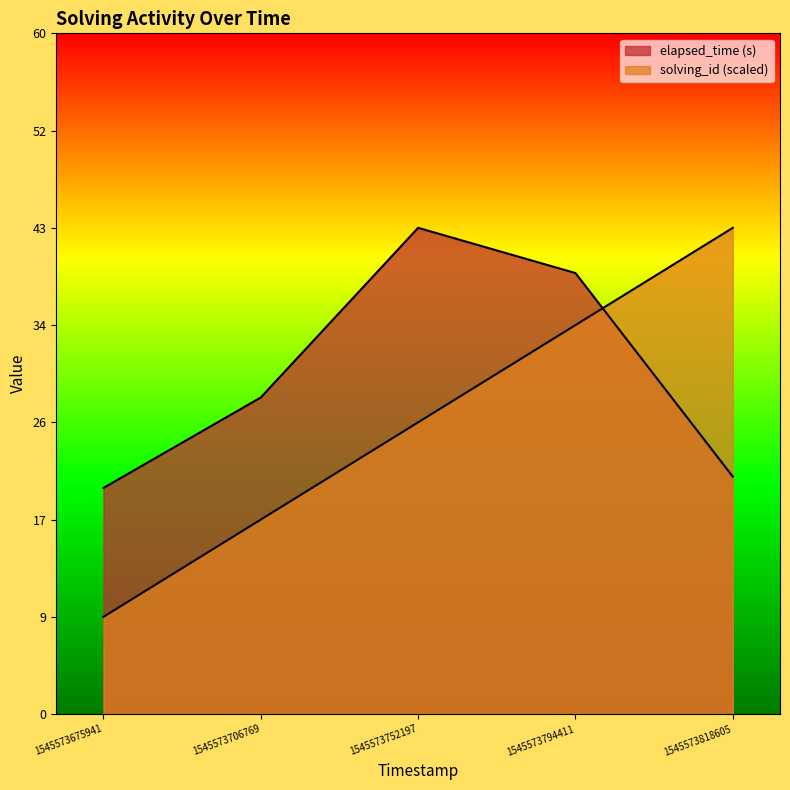

In elapsed_time, how many points are higher than both neighbors (excluding endpoints)?

1